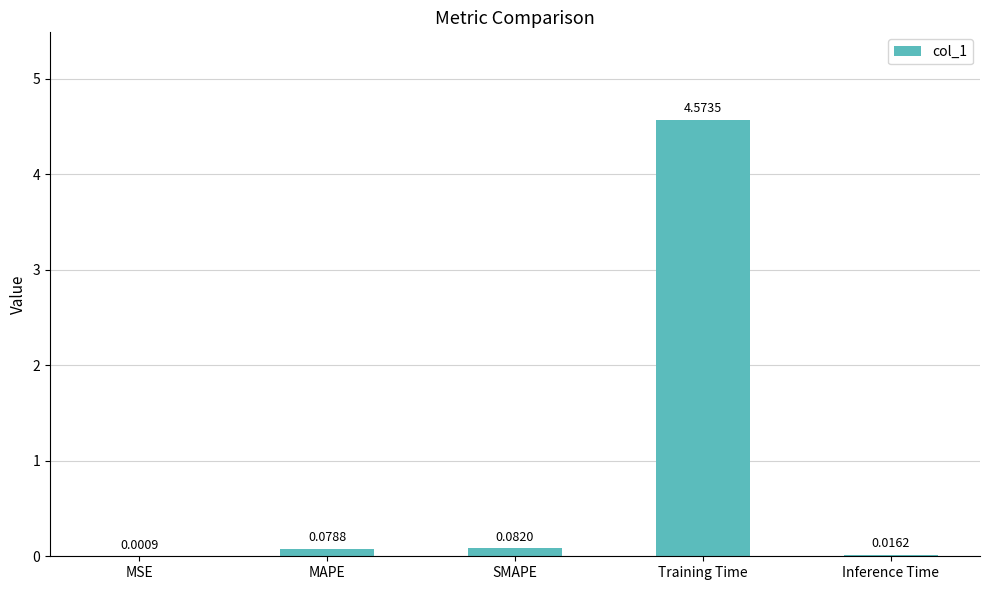

At which label is the value closest to 2?

SMAPE